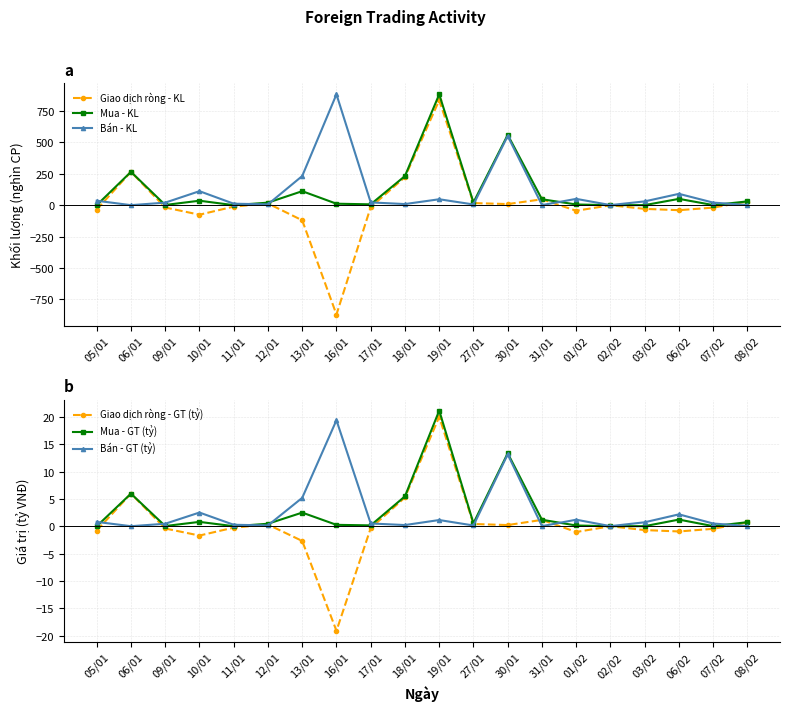

What is the difference between the highest and lowest values at 12/01?

19.9